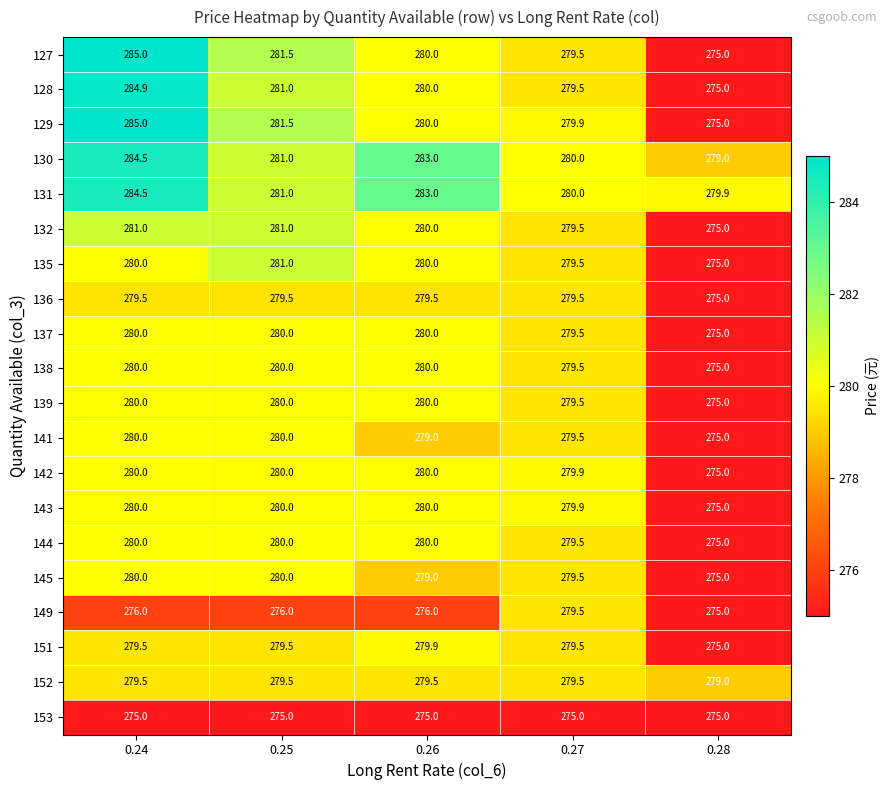

How many 144 values are between 279 and 280?

4